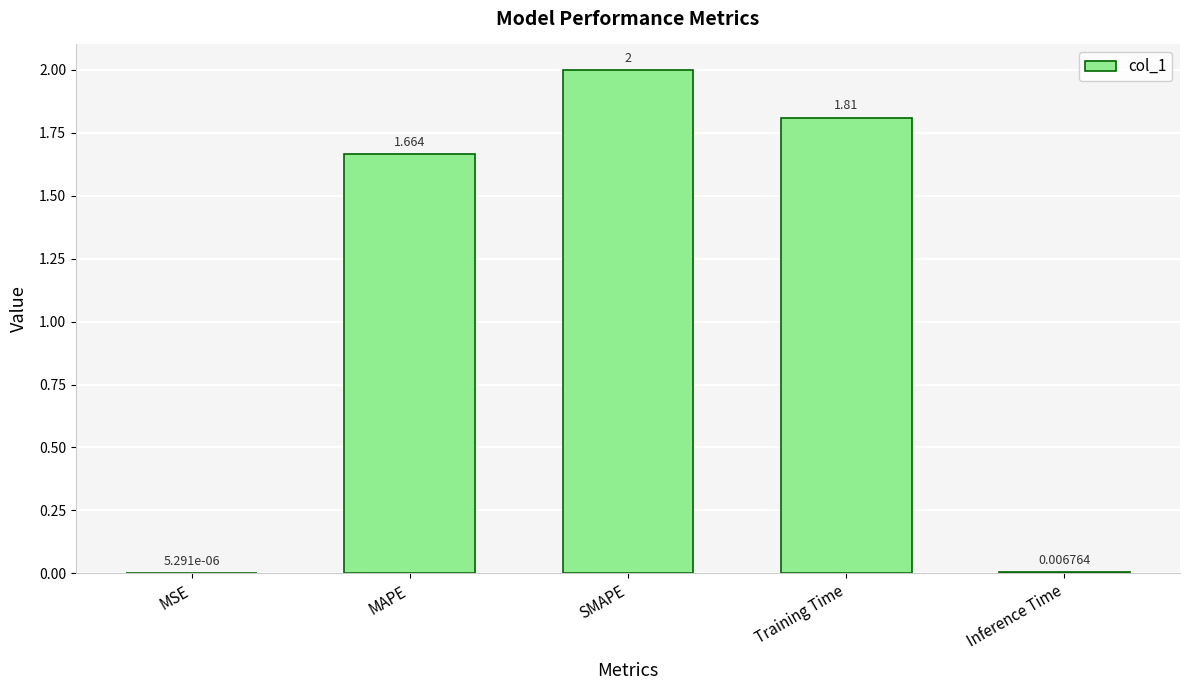

At which label does the data first exceed 1?

MAPE